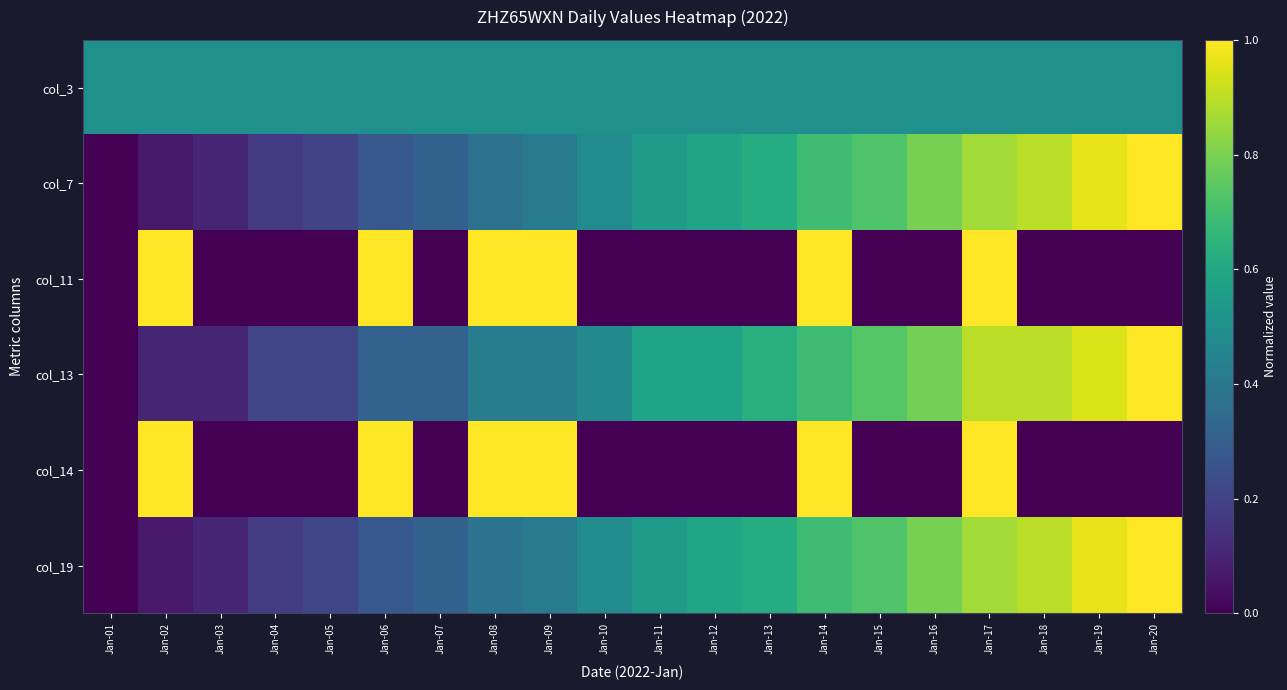

Count the number of data series in this chart.

6